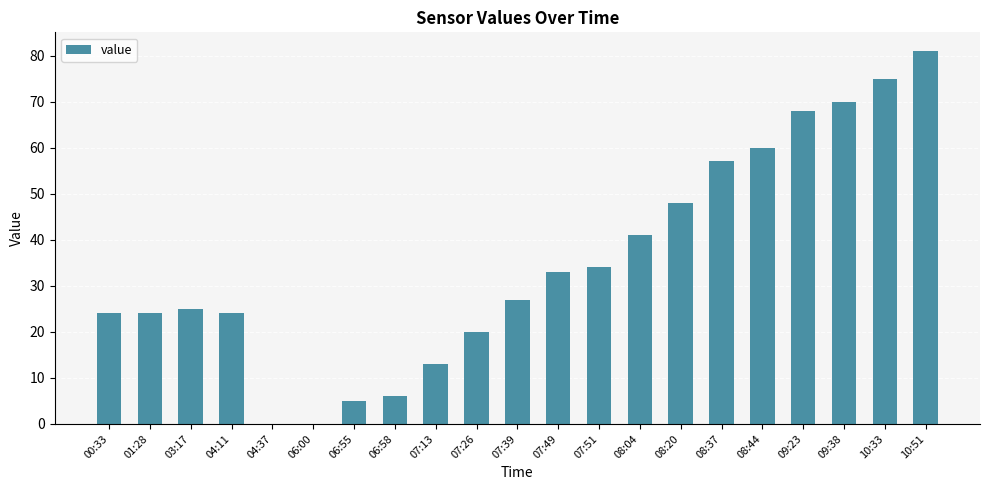

Approximately how many times larger is the value at 08:20 compared to 07:49?

1.5